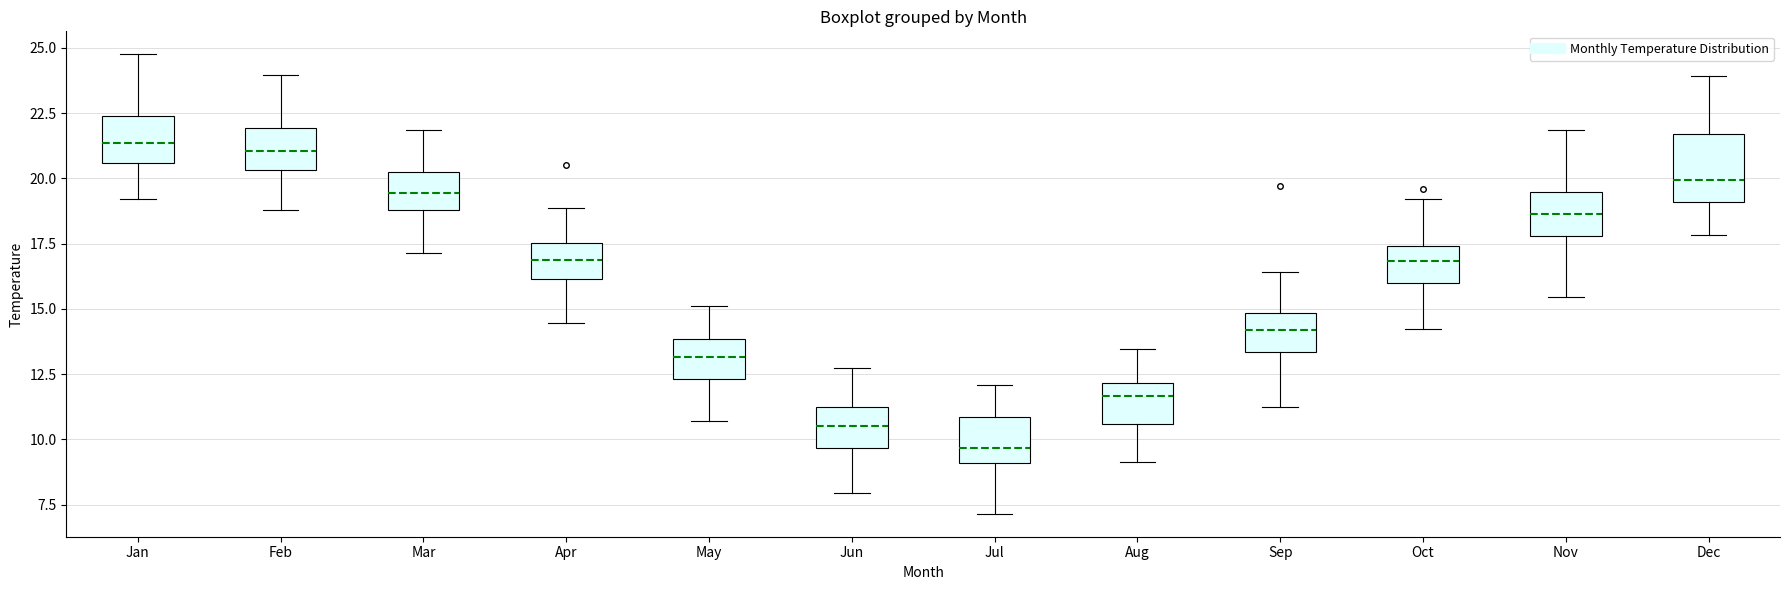

Where is the lower edge of the box for Dec on the y-axis? The values are not printed on the chart, so give them approximately, as read against the axis.

19.0